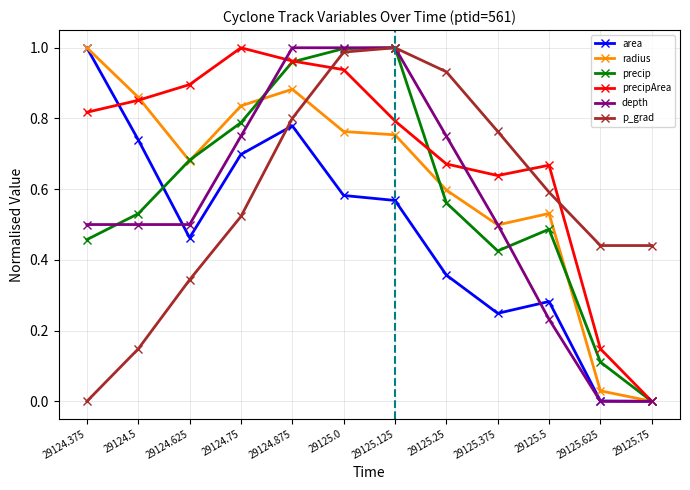

At how many categories does at least one series exceed 0?

12